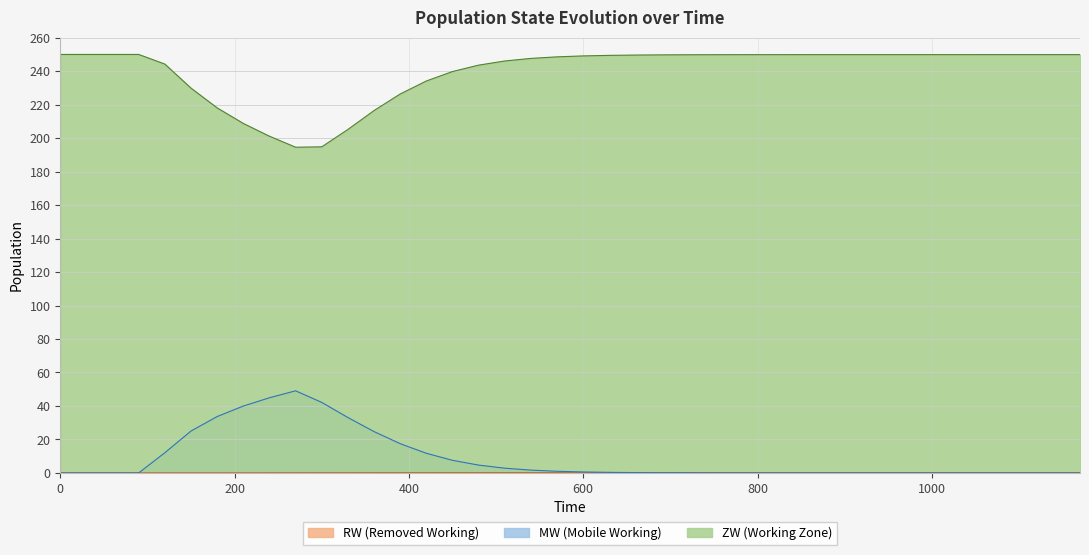

Between 270 and 330, which is larger?

330